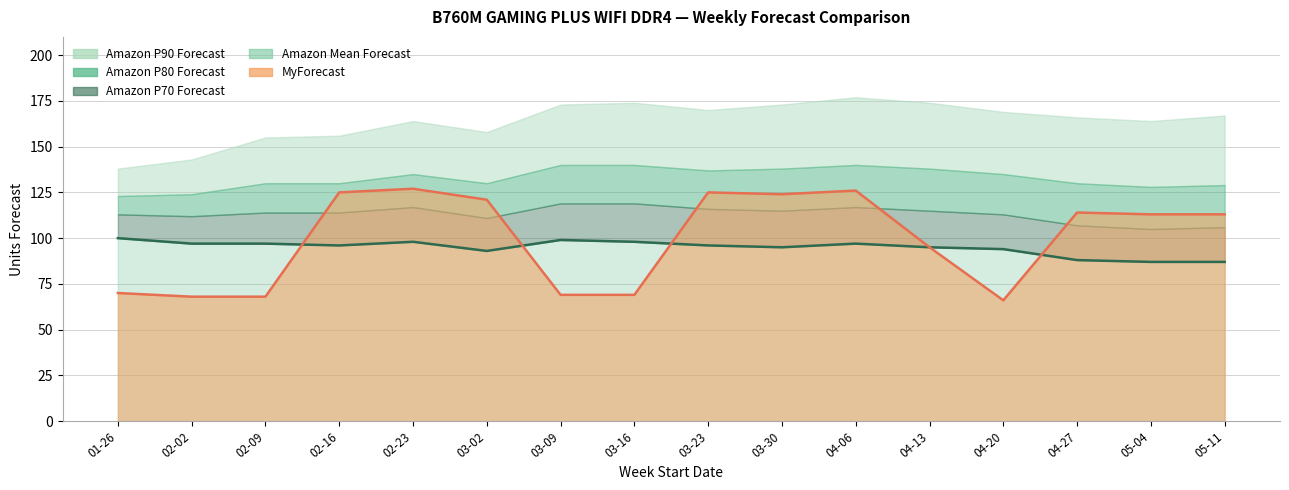

Is it true that MyForecast equals 114 at 2025-04-27?

True